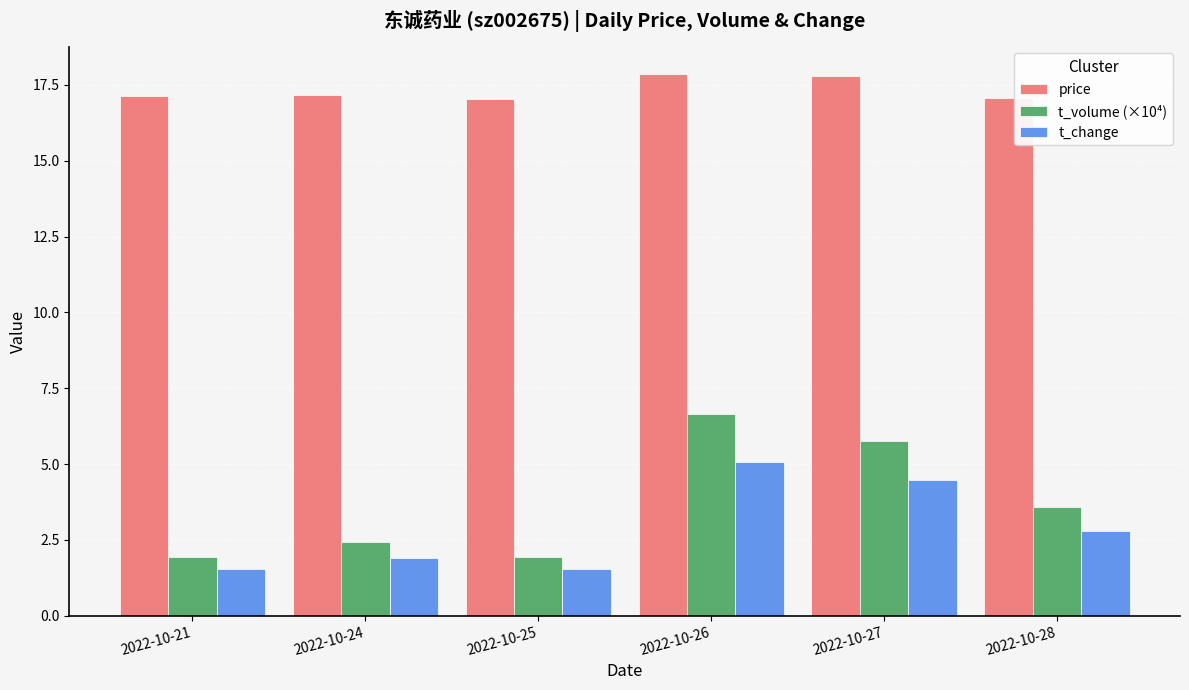

What is the difference between the second highest and second lowest values in the price series?

0.7